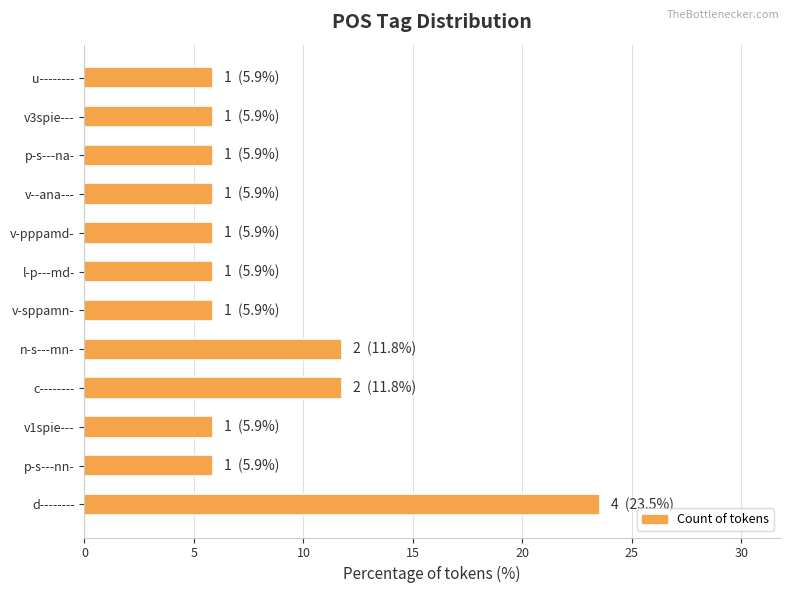

What is the difference between the second highest and second lowest values?

5.9